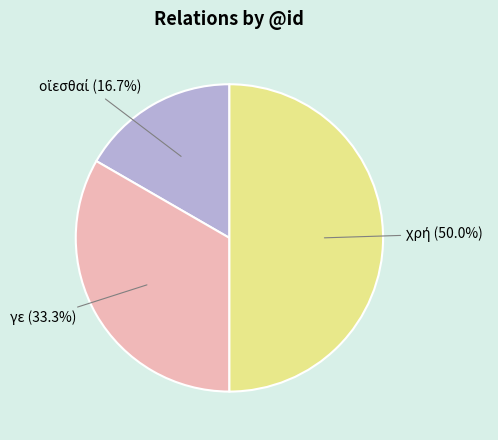

What percentage is NOT represented by γε?

66.7%